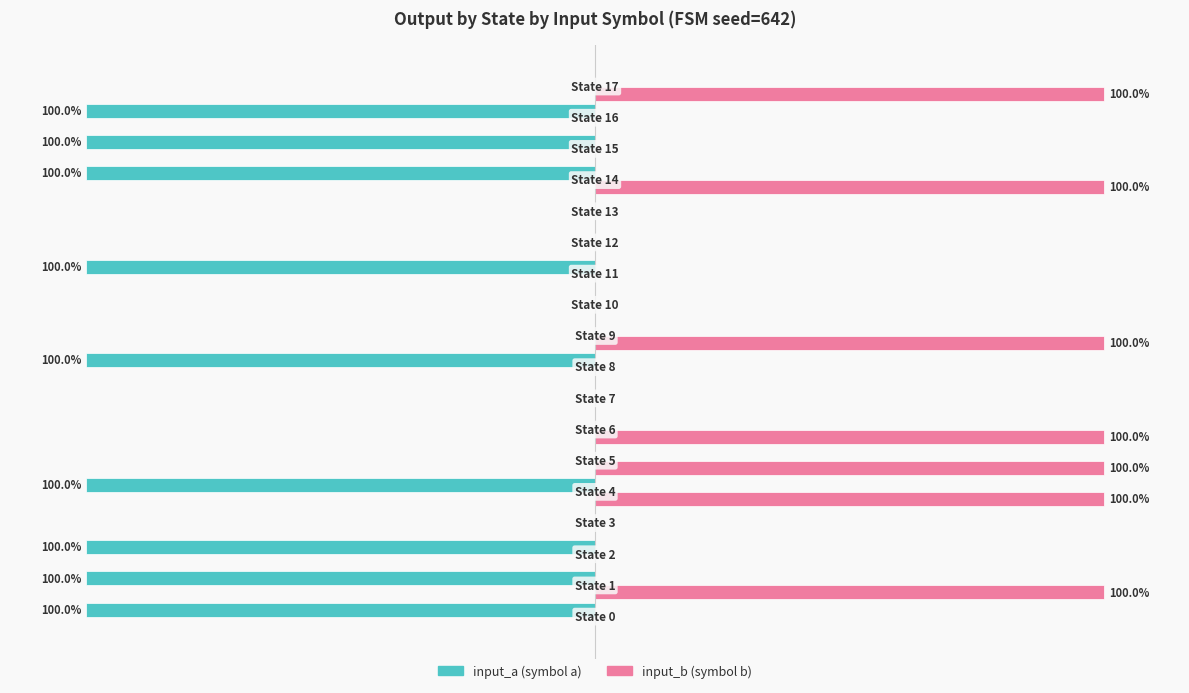

What is the value of the input_a bar at the 5th from the left?

-100